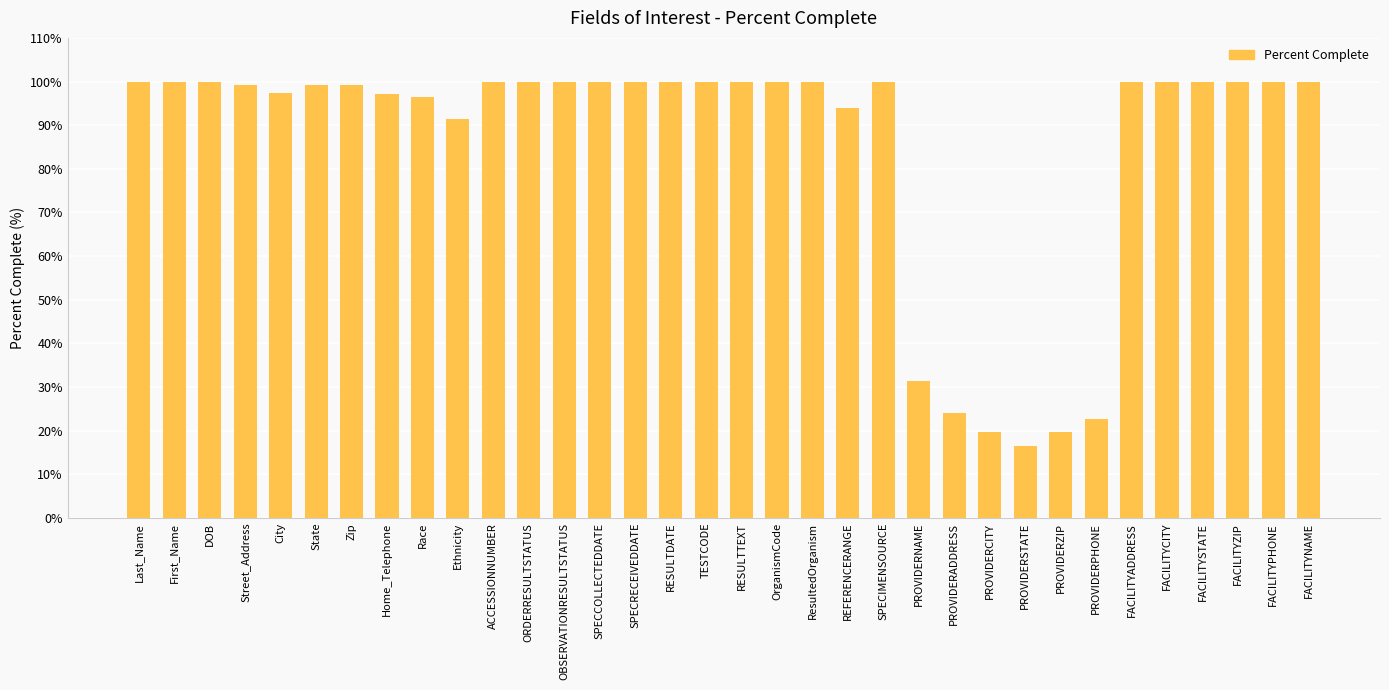

What value does the data have at OrganismCode?

100.0